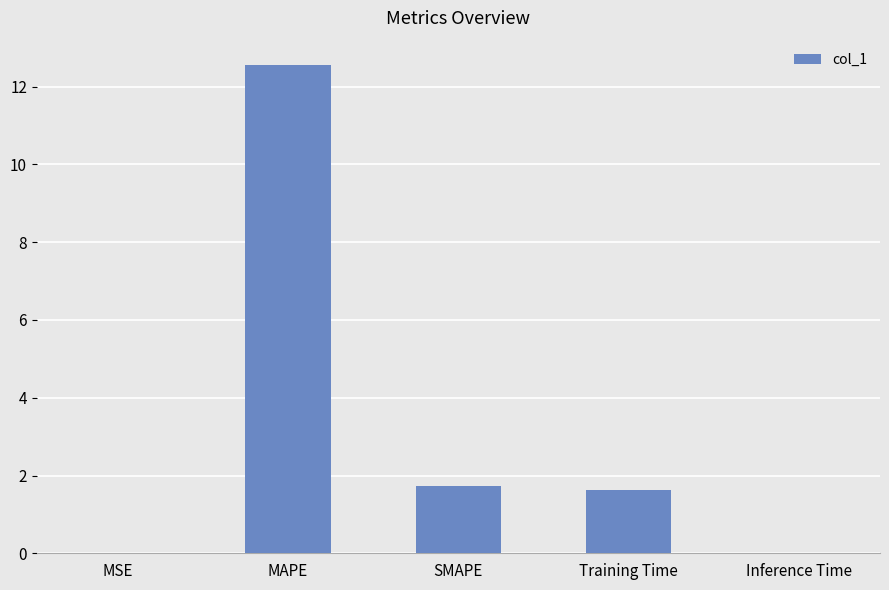

What is the sum of the values at Training Time and SMAPE?

3.4